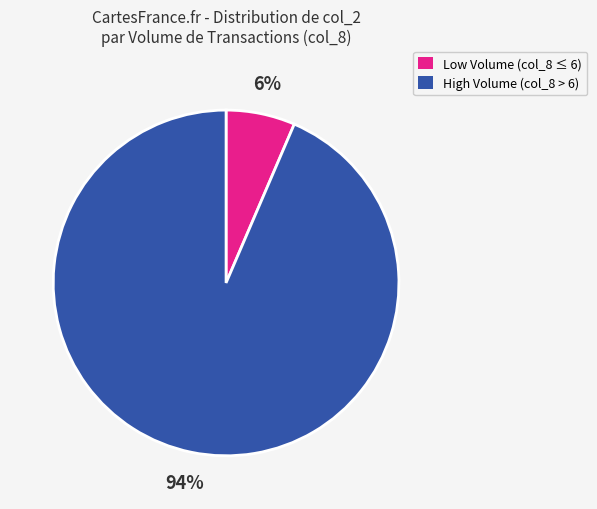

To the nearest percent, what is the average slice percentage?

50%